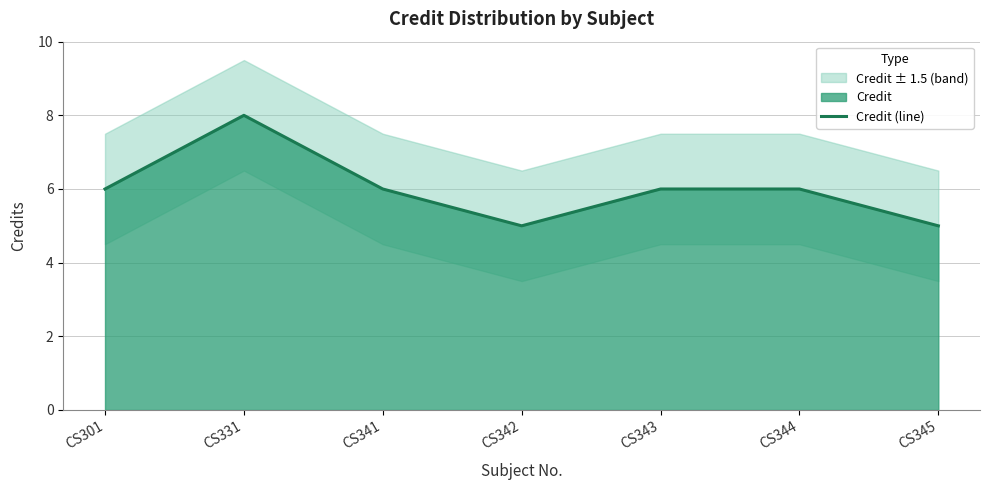

At which category does the data reach its first local valley?

CS342